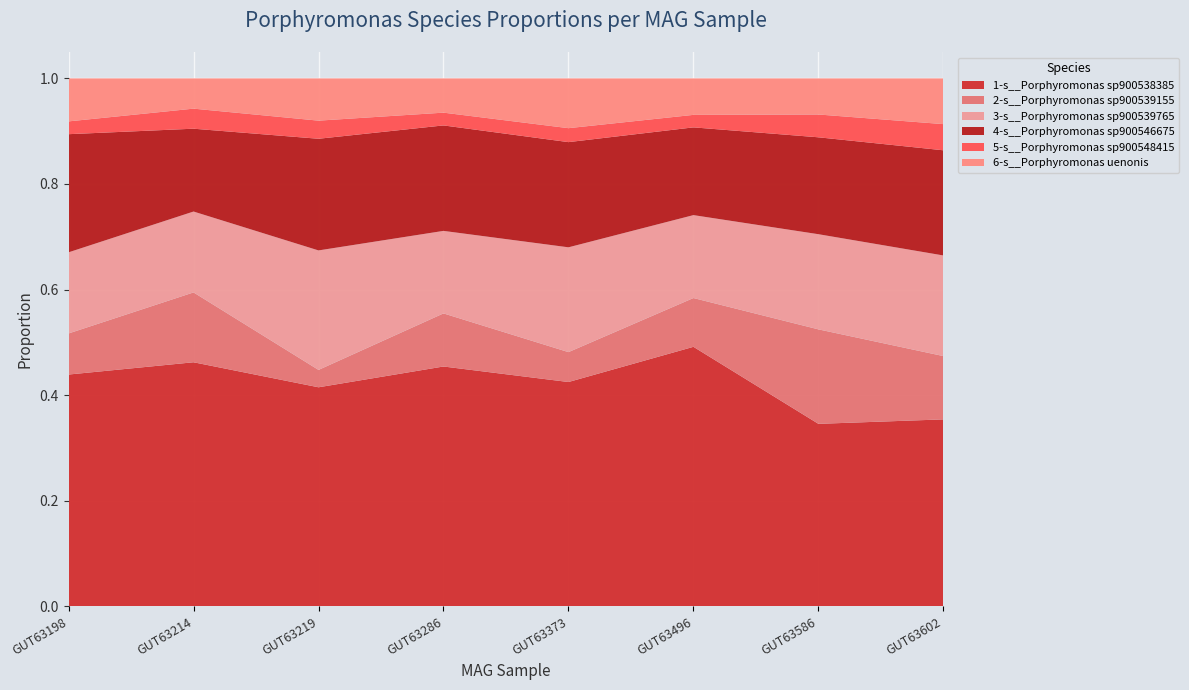

Reading right to left, list all the values displayed in this chart.

1-s__Porphyromonas sp900538385: even_MAG-GUT63602.fa=0.4	even_MAG-GUT63586.fa=0.3	even_MAG-GUT63496.fa=0.5	even_MAG-GUT63373.fa=0.4	even_MAG-GUT63286.fa=0.5	even_MAG-GUT63219.fa=0.4	even_MAG-GUT63214.fa=0.5	even_MAG-GUT63198.fa=0.4
2-s__Porphyromonas sp900539155: even_MAG-GUT63602.fa=0.1	even_MAG-GUT63586.fa=0.2	even_MAG-GUT63496.fa=0.1	even_MAG-GUT63373.fa=0.1	even_MAG-GUT63286.fa=0.1	even_MAG-GUT63219.fa=0.0	even_MAG-GUT63214.fa=0.1	even_MAG-GUT63198.fa=0.1
3-s__Porphyromonas sp900539765: even_MAG-GUT63602.fa=0.2	even_MAG-GUT63586.fa=0.2	even_MAG-GUT63496.fa=0.2	even_MAG-GUT63373.fa=0.2	even_MAG-GUT63286.fa=0.2	even_MAG-GUT63219.fa=0.2	even_MAG-GUT63214.fa=0.2	even_MAG-GUT63198.fa=0.2
4-s__Porphyromonas sp900546675: even_MAG-GUT63602.fa=0.2	even_MAG-GUT63586.fa=0.2	even_MAG-GUT63496.fa=0.2	even_MAG-GUT63373.fa=0.2	even_MAG-GUT63286.fa=0.2	even_MAG-GUT63219.fa=0.2	even_MAG-GUT63214.fa=0.2	even_MAG-GUT63198.fa=0.2
5-s__Porphyromonas sp900548415: even_MAG-GUT63602.fa=0.0	even_MAG-GUT63586.fa=0.0	even_MAG-GUT63496.fa=0.0	even_MAG-GUT63373.fa=0.0	even_MAG-GUT63286.fa=0.0	even_MAG-GUT63219.fa=0.0	even_MAG-GUT63214.fa=0.0	even_MAG-GUT63198.fa=0.0
6-s__Porphyromonas uenonis: even_MAG-GUT63602.fa=0.1	even_MAG-GUT63586.fa=0.1	even_MAG-GUT63496.fa=0.1	even_MAG-GUT63373.fa=0.1	even_MAG-GUT63286.fa=0.1	even_MAG-GUT63219.fa=0.1	even_MAG-GUT63214.fa=0.1	even_MAG-GUT63198.fa=0.1